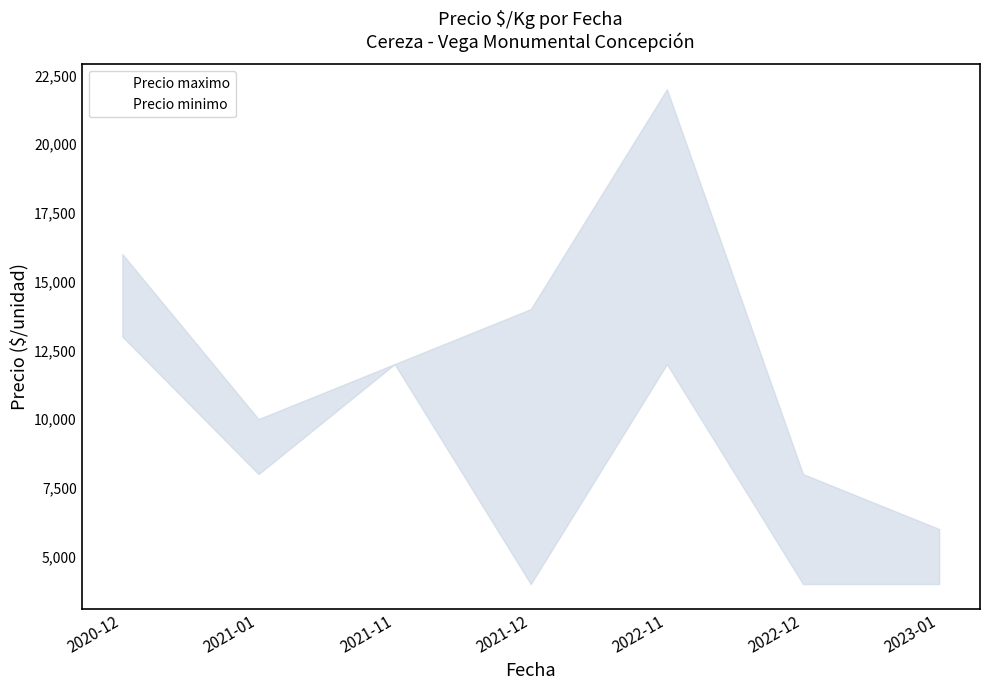

Reading left to right, transcribe all the data shown in this chart.

Precio maximo: 16000	10000	12000	14000	22000	8000	6000
Precio minimo: 13000	8000	12000	4000	12000	4000	4000